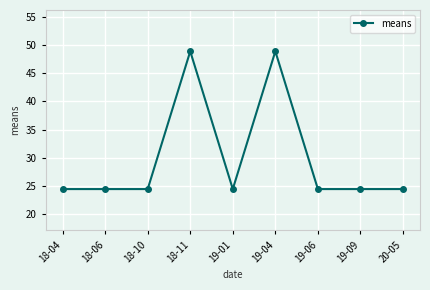

What is the difference between the maximum and minimum values?

24.4